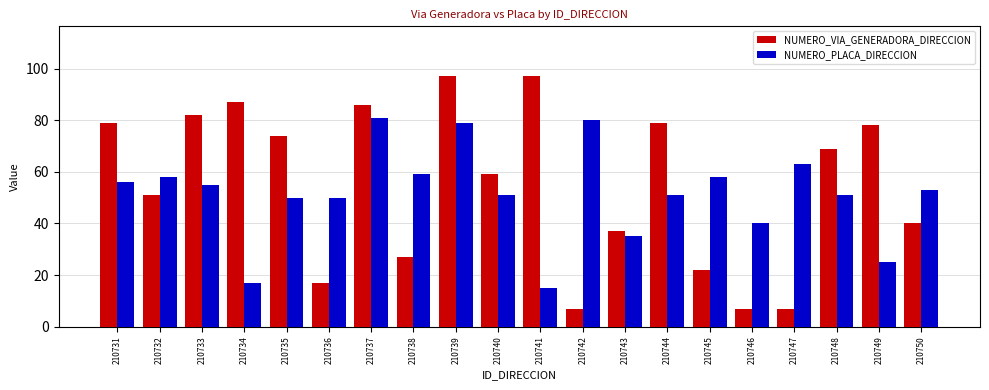

Reading left to right, list all the values displayed in this chart.

NUMERO_VIA_GENERADORA_DIRECCION: 79	51	82	87	74	17	86	27	97	59	97	7	37	79	22	7	7	69	78	40
NUMERO_PLACA_DIRECCION: 56	58	55	17	50	50	81	59	79	51	15	80	35	51	58	40	63	51	25	53